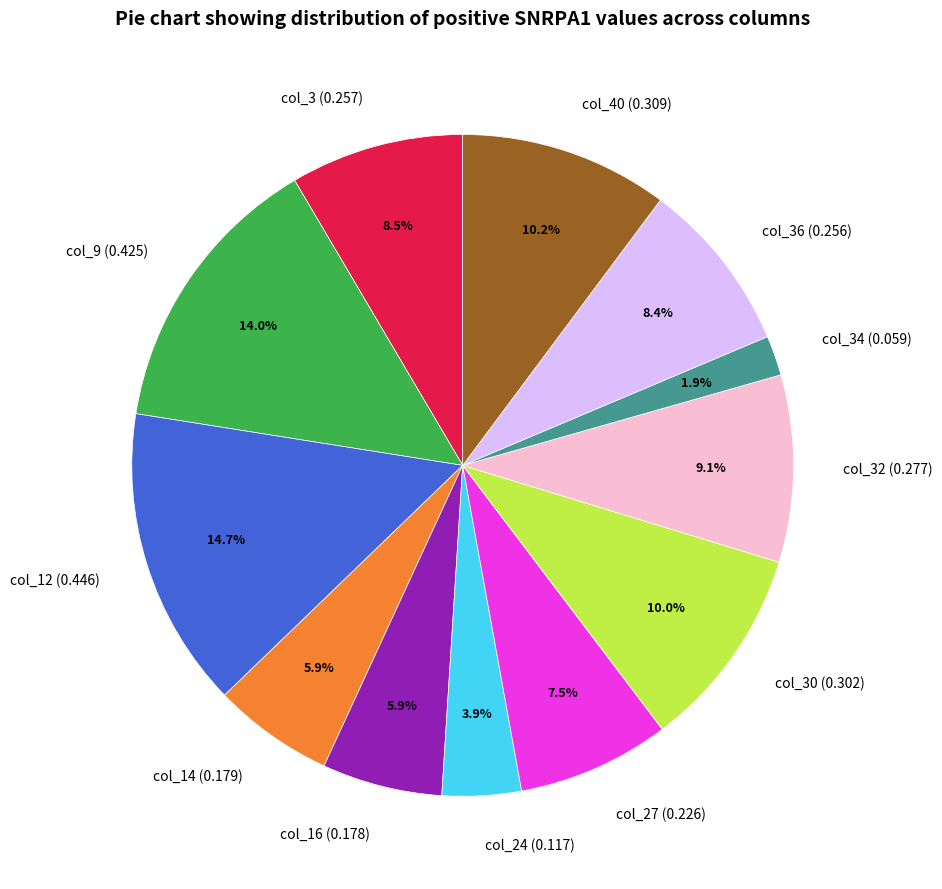

Is there any slice that represents more than half of the pie?

No